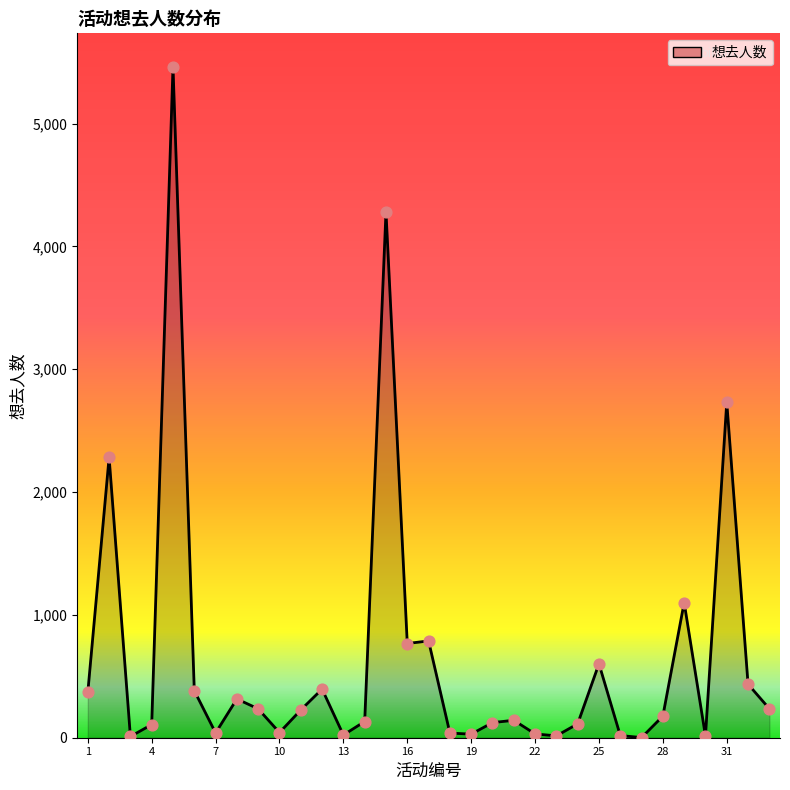

What is the greatest value displayed?

5461